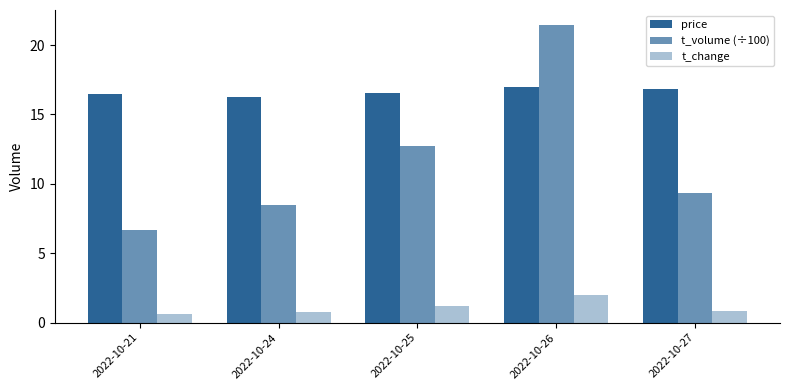

How many series are shown in this chart?

3